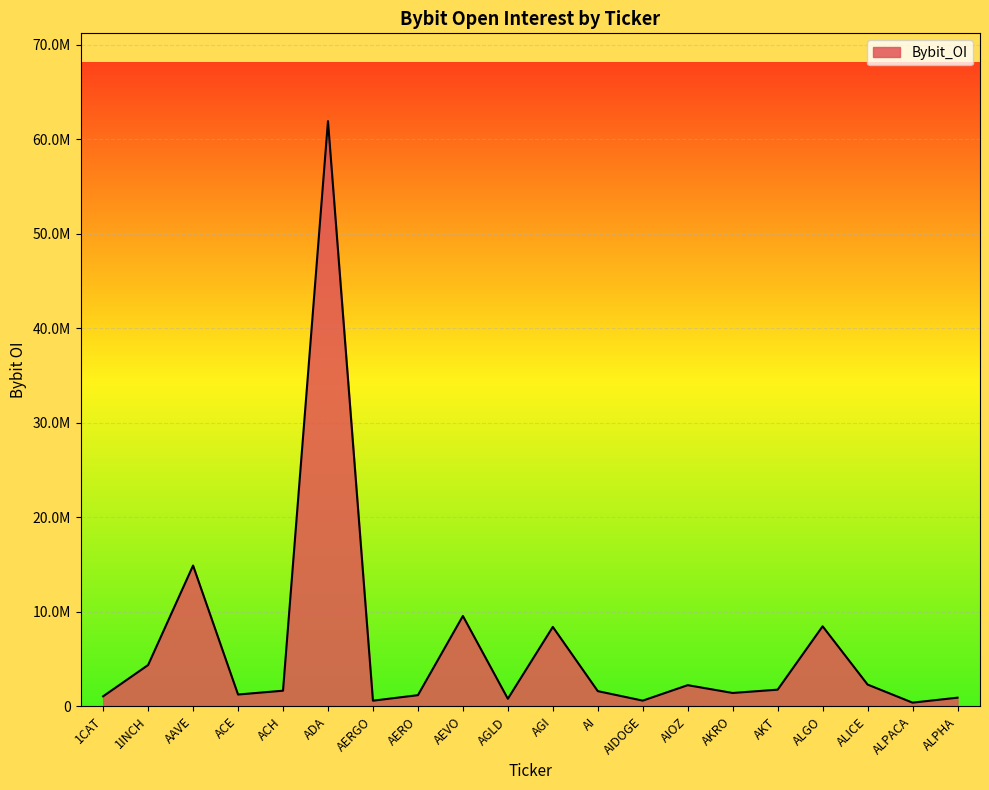

The value at AGI is 8402035. True or false?

True